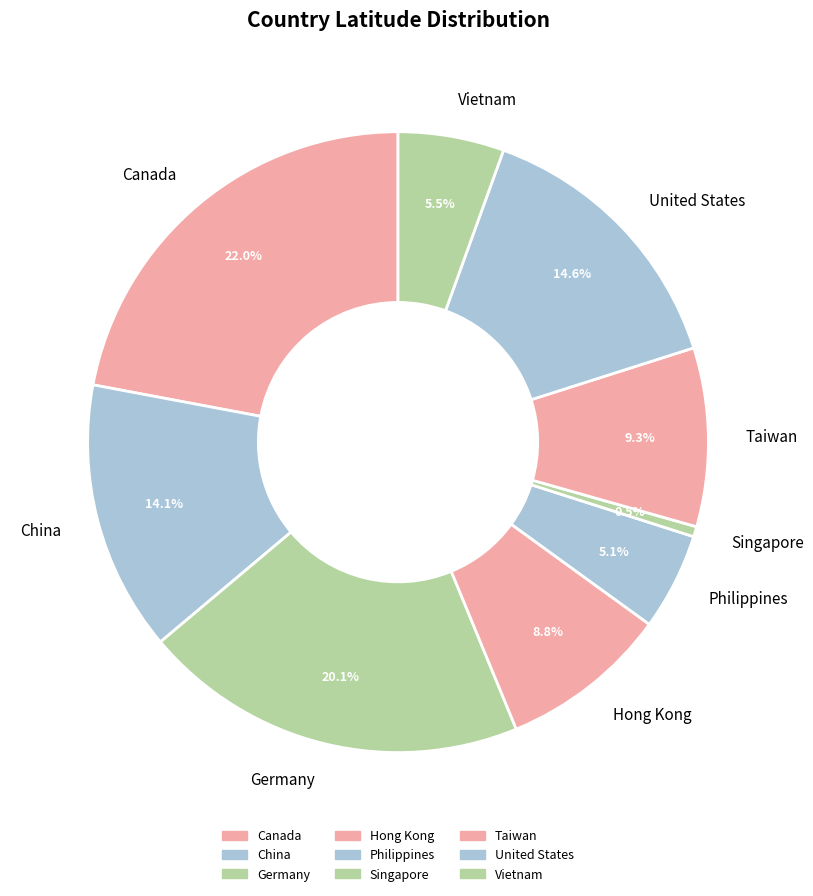

Combined, what portion of the pie is Germany and Hong Kong?

28.9%